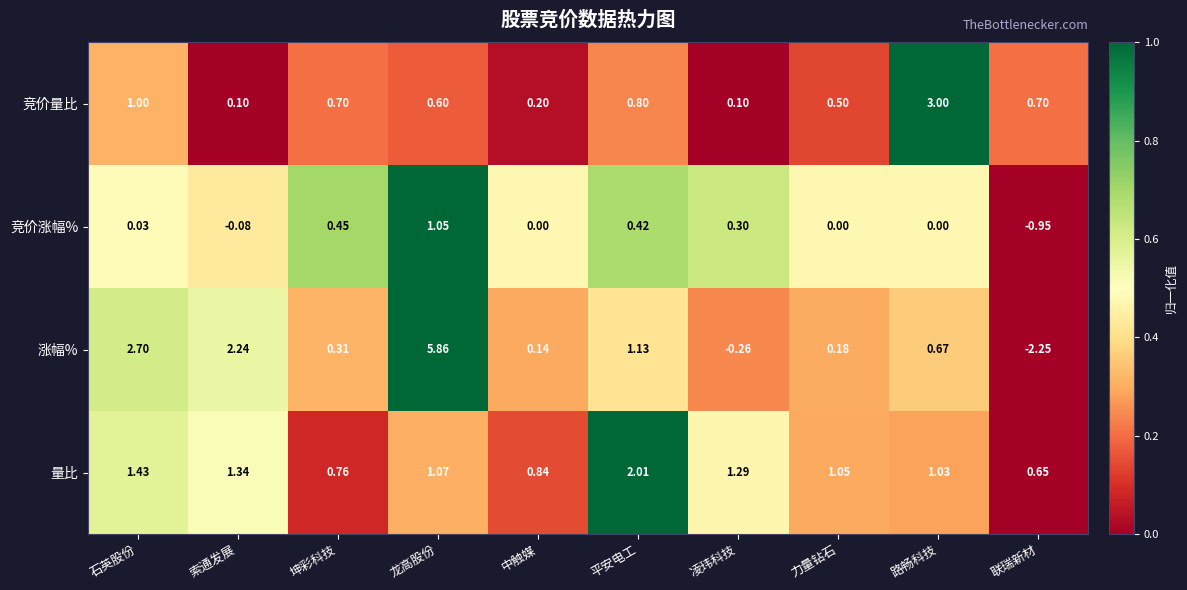

Which series has the largest range (max minus min)?

涨幅%